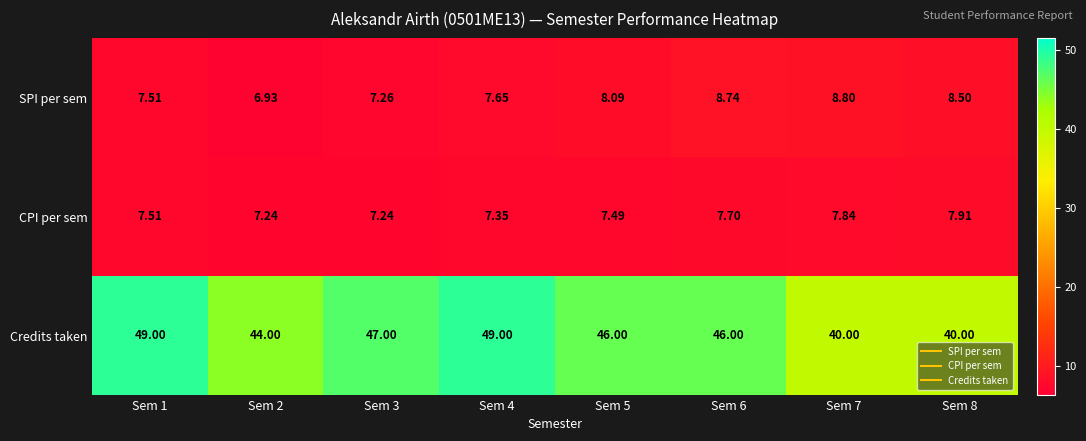

Which series has the largest total across all categories?

Credits taken